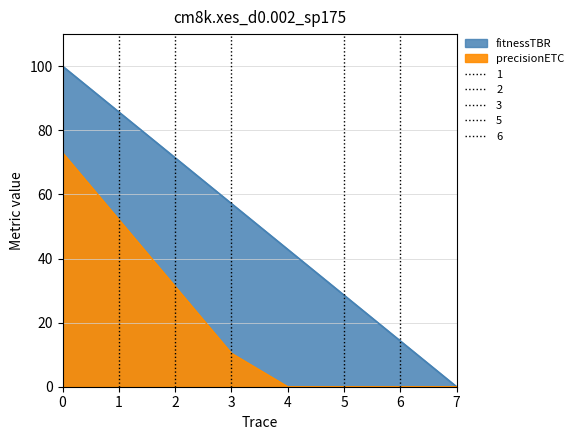

Rank the categories by fitnessTBR value from lowest to highest.

7, 6, 5, 4, 3, 2, 1, 0